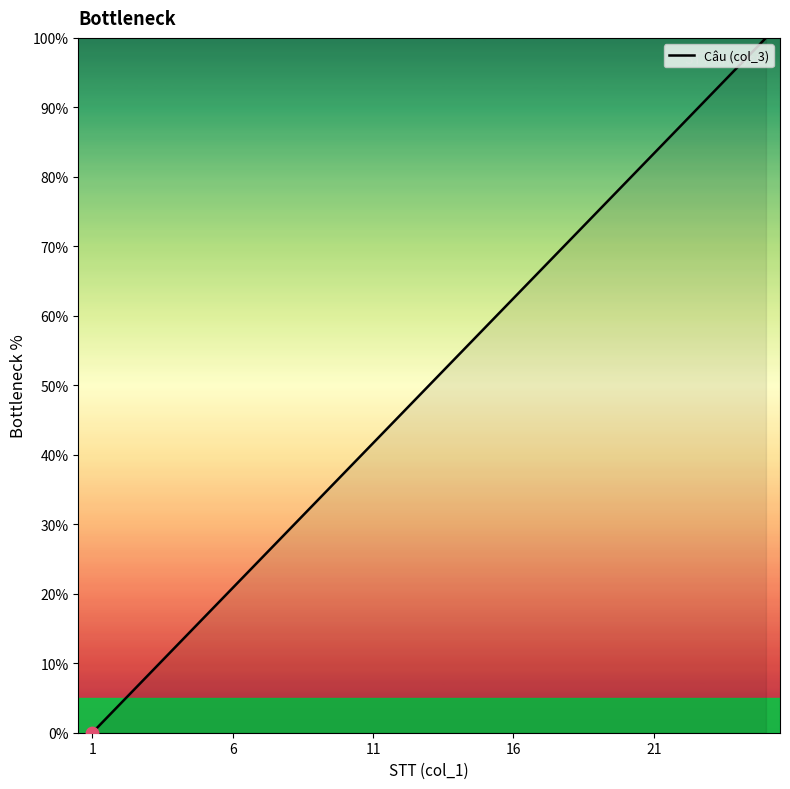

What is the difference between the maximum and minimum values?

100.0